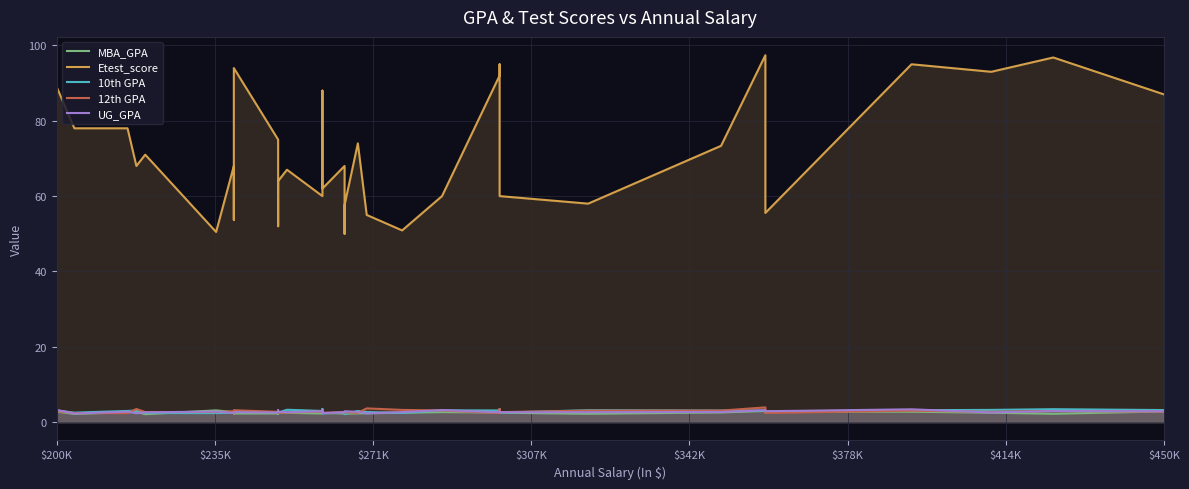

True or false: 12th GPA has a value of 3.0 at $200K.

True